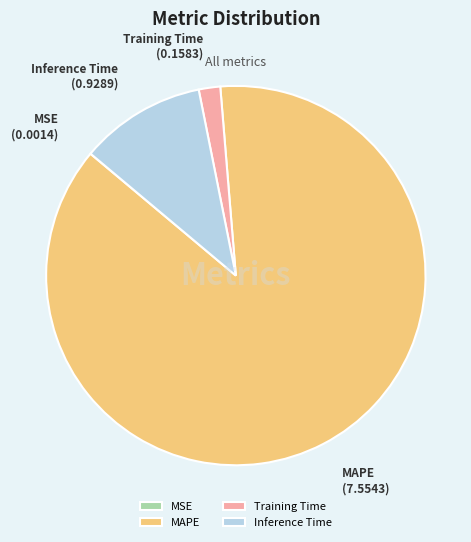

Combined, do MAPE and Inference Time account for over 50%?

Yes